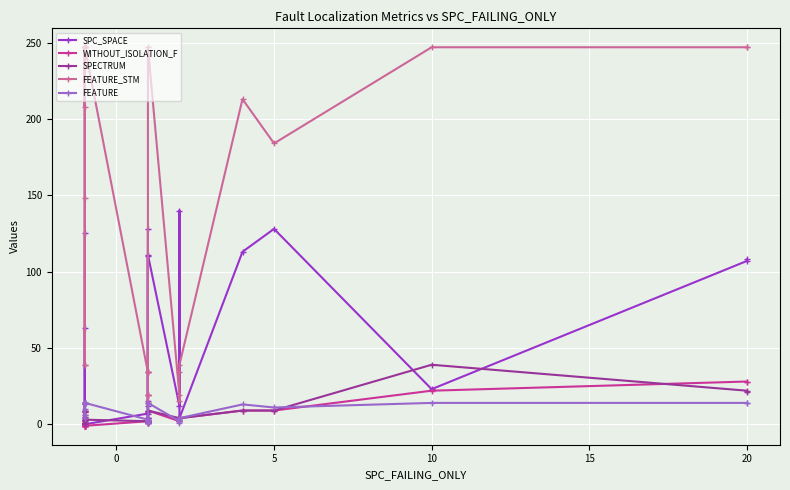

How many distinct data groups are displayed?

5